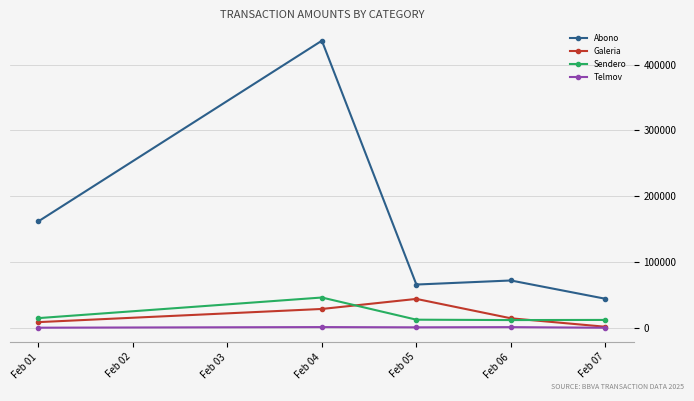

At which label is Abono closest to 240153?

Feb 01